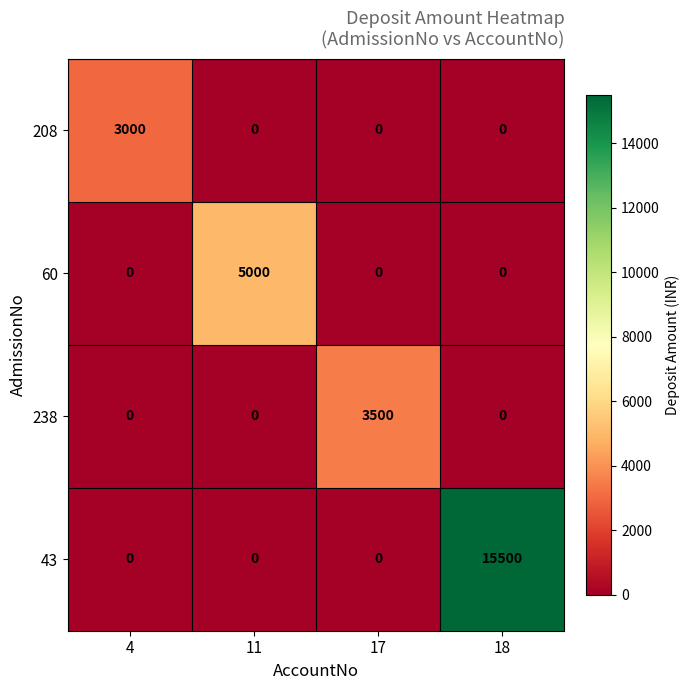

Which series changed the most between 17 and 18?

43